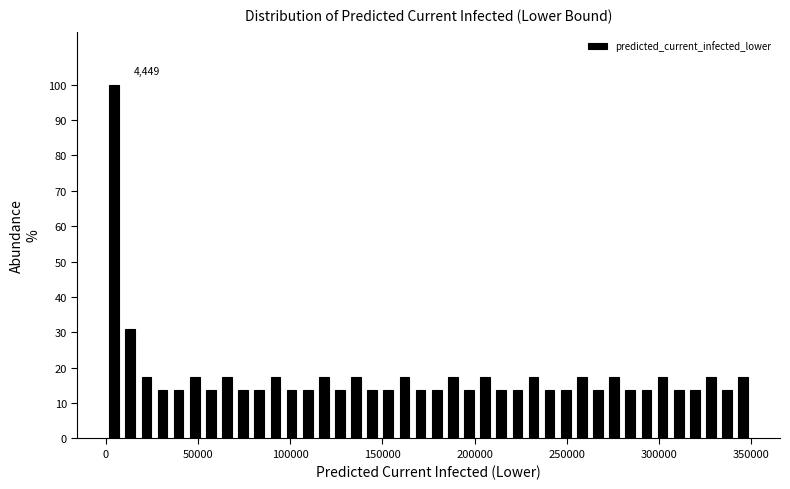

Around what value on the x-axis is the tallest bar? Give the approximate position of its centre, as read against the axis.

5000